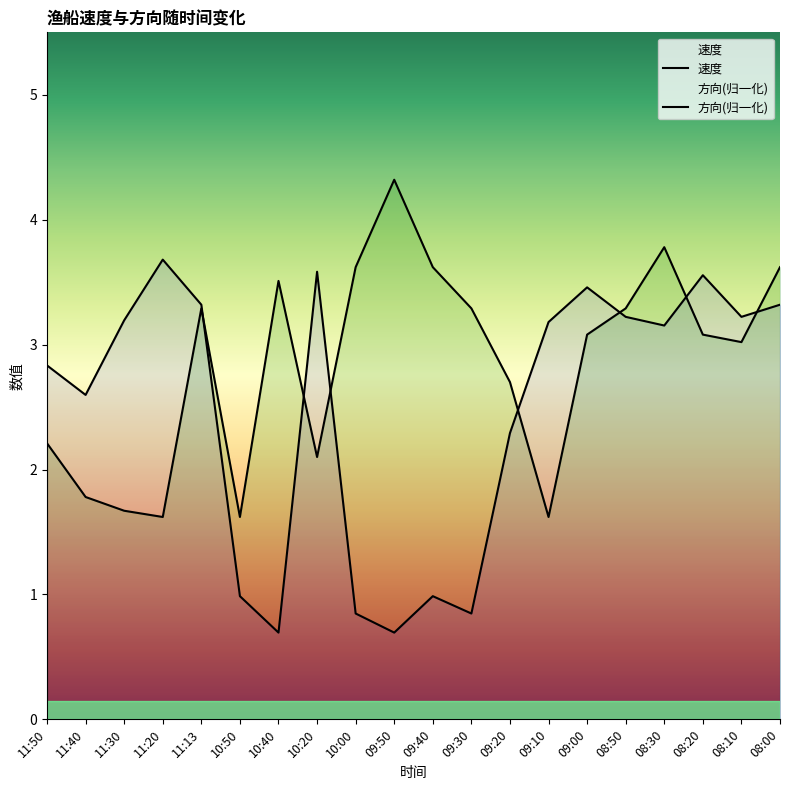

What is the sum of the 方向(归一化) values at 09:10 and 08:50?

6.4